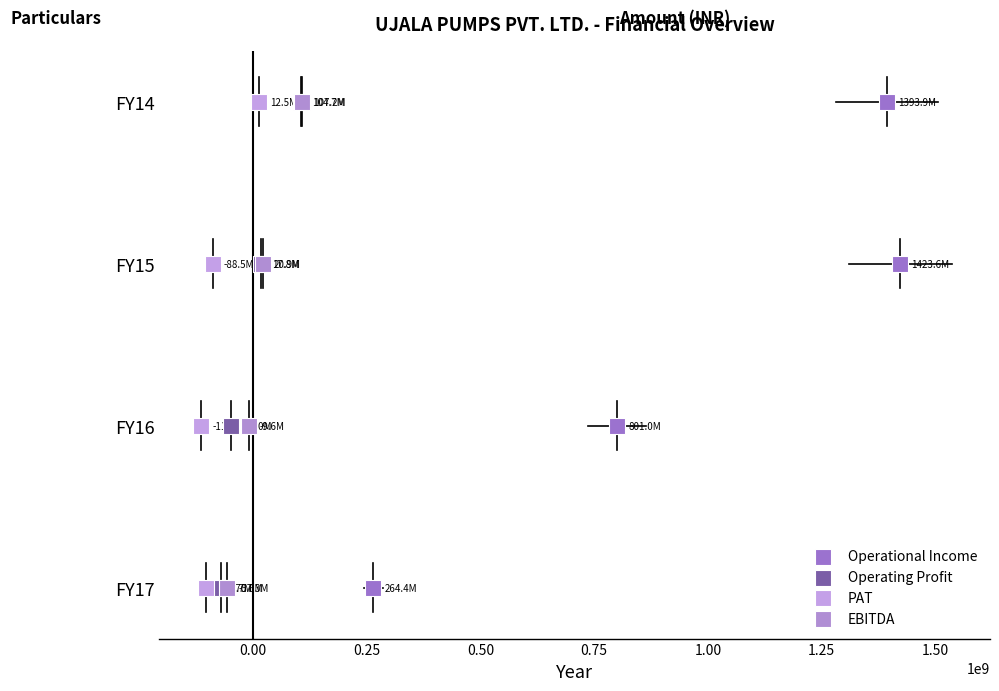

What are all the series names shown in the legend?

Operational Income, Operating Profit, PAT, EBITDA